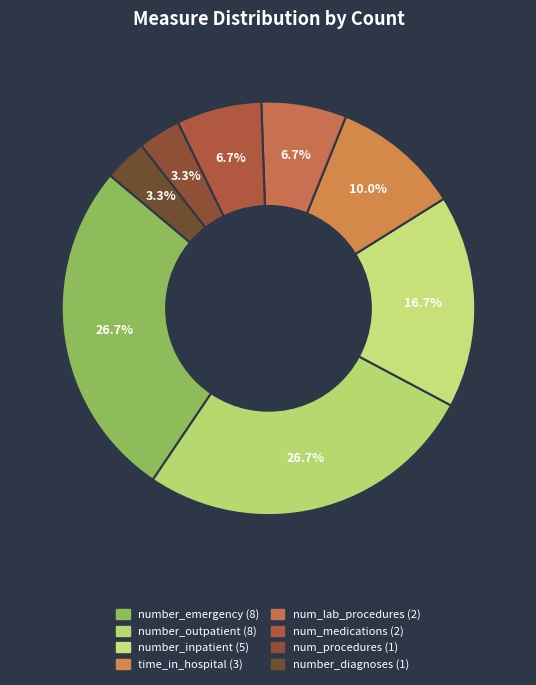

Which slice is the smallest?

num_procedures